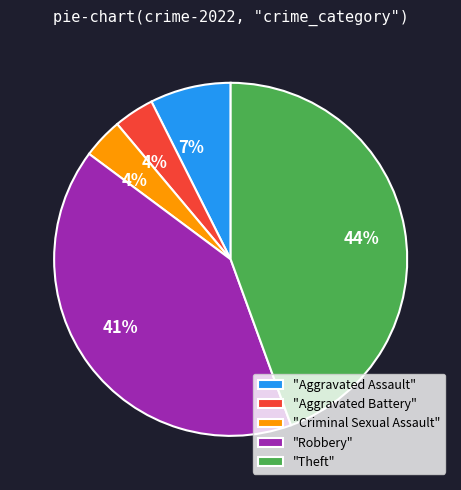

Which category has the biggest portion of the pie?

"Theft"